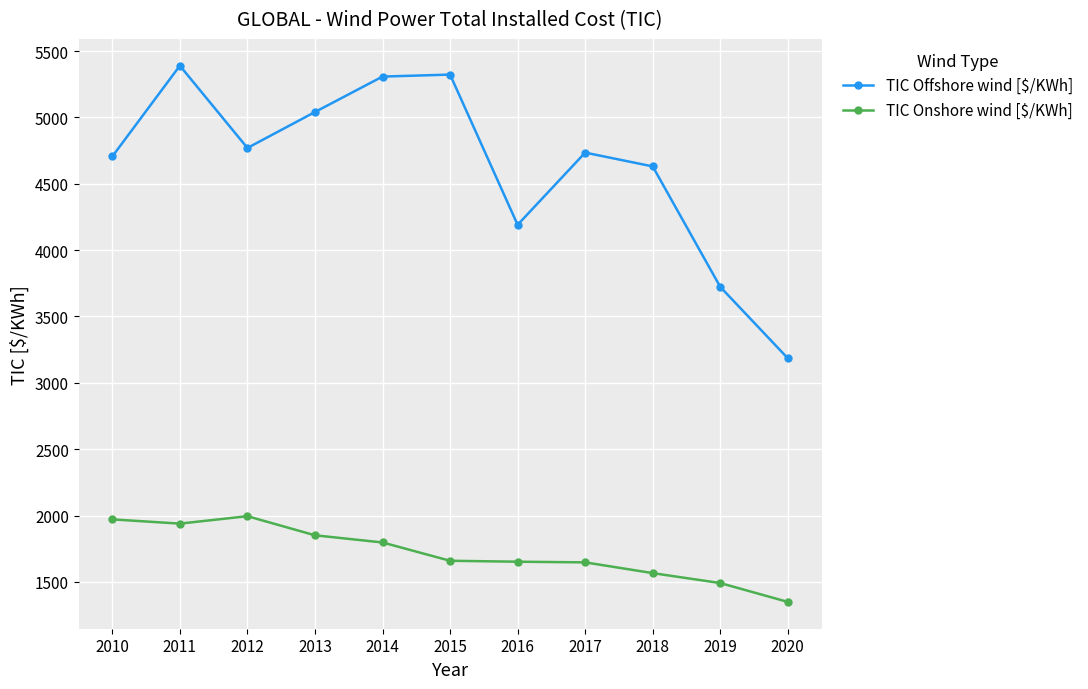

What is the value of the TIC Onshore wind [$/KWh] point at the 2nd from the left?

1939